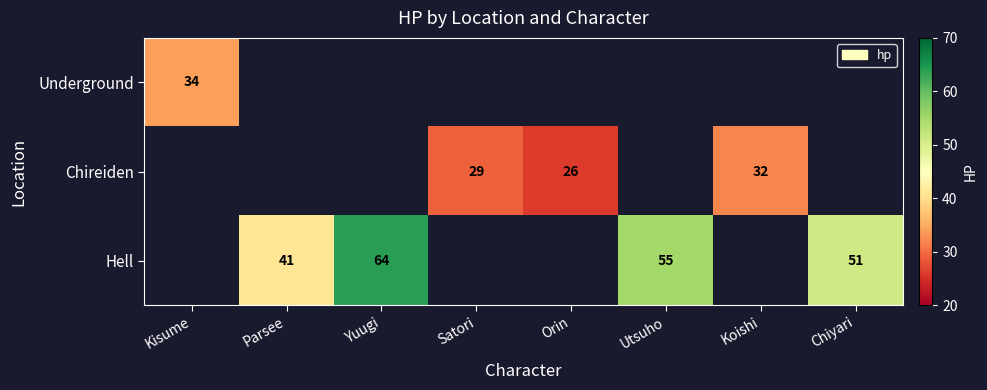

The value of Chireiden at Orin is 16. True or false?

False